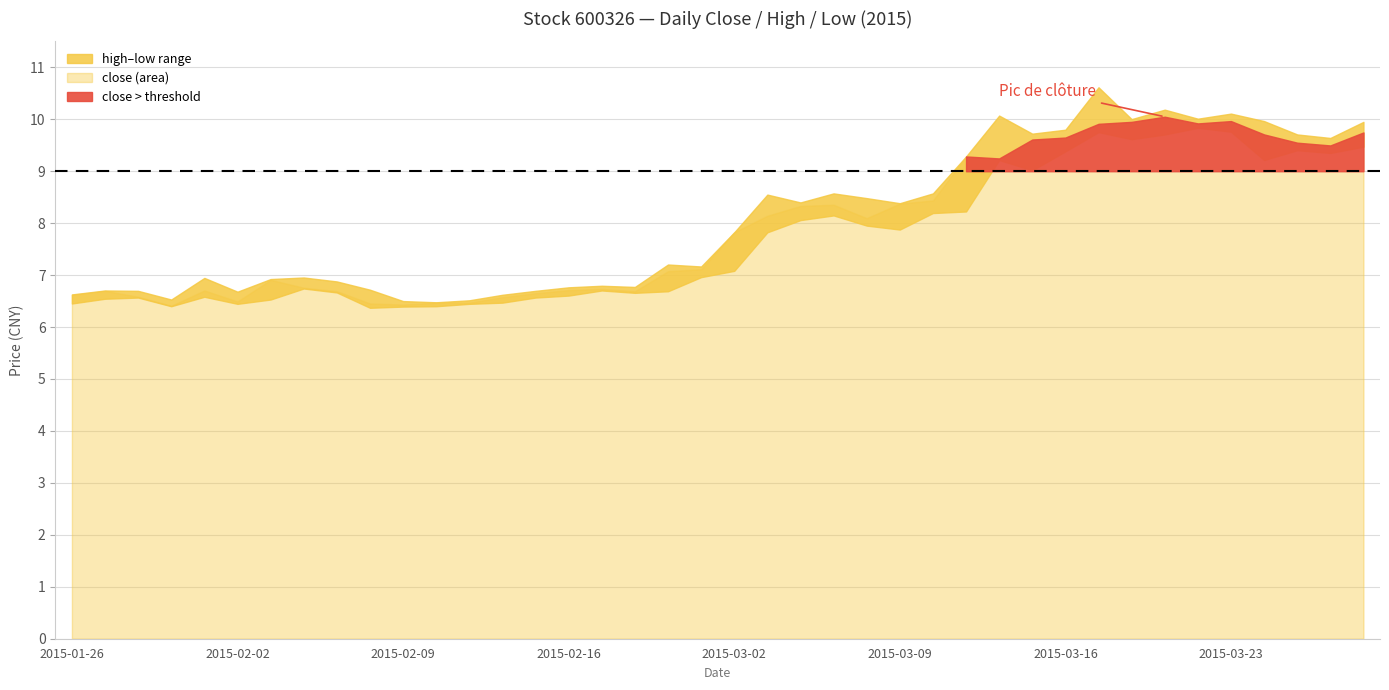

How many series are shown in this chart?

3